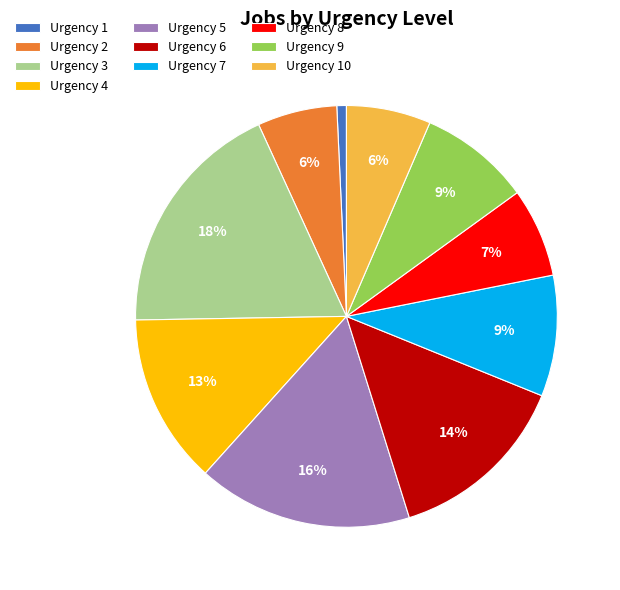

Is the sum of Urgency 5 and Urgency 1 greater than half?

No